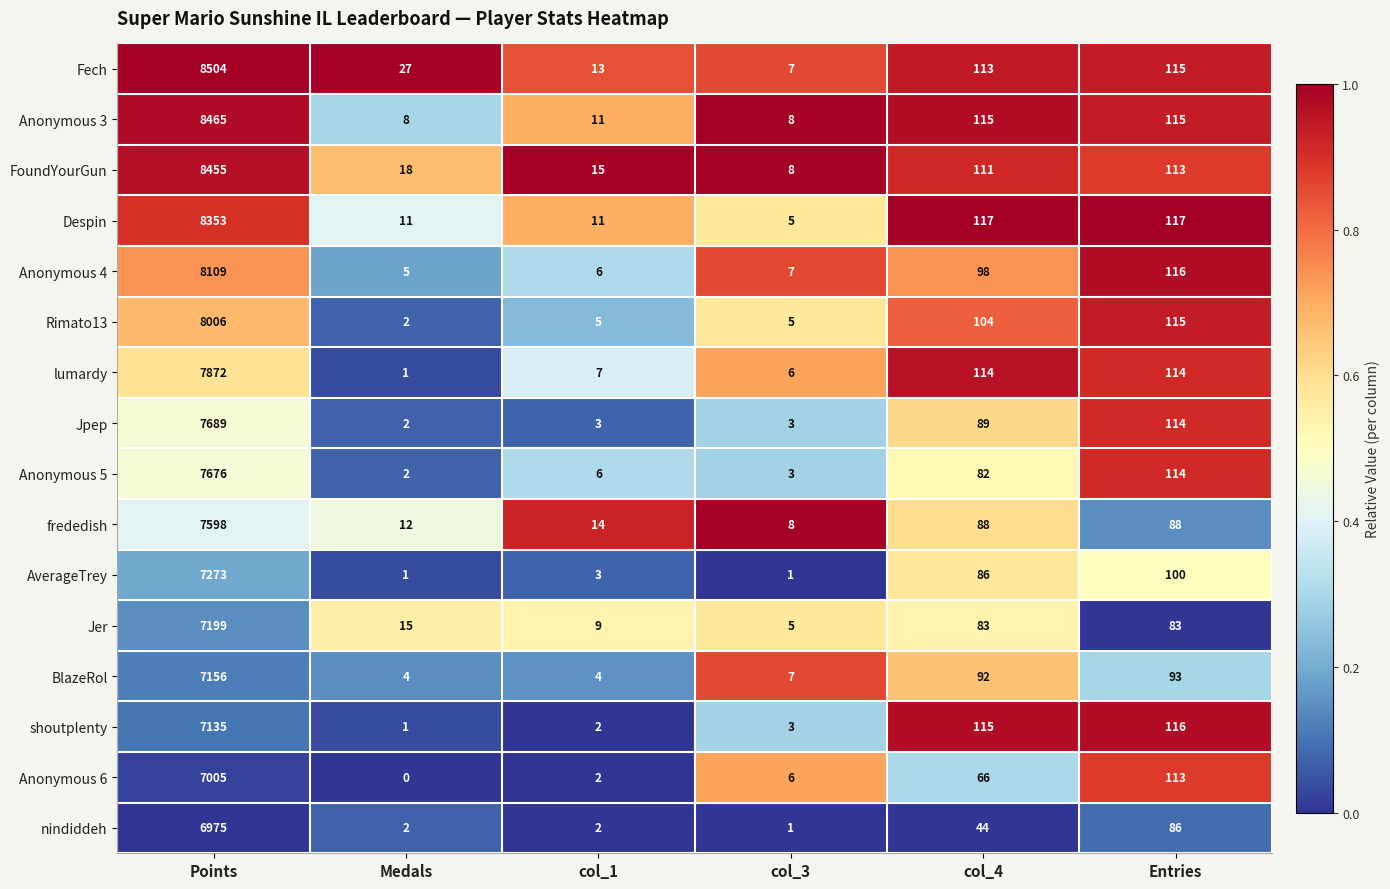

Which series has the widest spread of values?

Fech